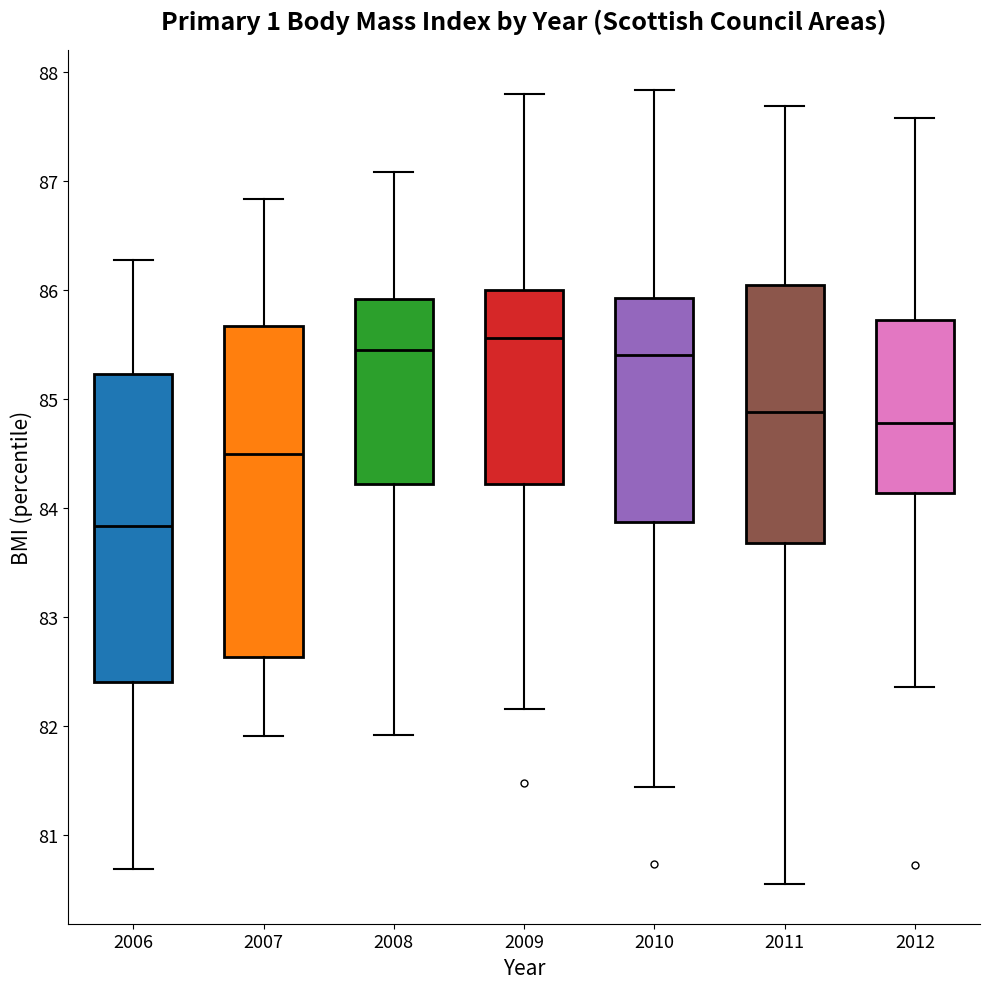

Reading left to right, transcribe this box plot: for each box, give where its median line is, the range the box spans, and where its two whiskers end, as read against the y-axis. The values are not printed on the chart, so give them approximately, as read against the axis.

2006: median 83.8, box 82.4 to 85.2, whiskers 80.7 to 86.3
2007: median 84.5, box 82.6 to 85.7, whiskers 81.9 to 86.8
2008: median 85.5, box 84.2 to 85.9, whiskers 81.9 to 87.1
2009: median 85.6, box 84.2 to 86.0, whiskers 82.2 to 87.8
2010: median 85.4, box 83.9 to 85.9, whiskers 81.4 to 87.8
2011: median 84.9, box 83.7 to 86.0, whiskers 80.5 to 87.7
2012: median 84.8, box 84.1 to 85.7, whiskers 82.4 to 87.6